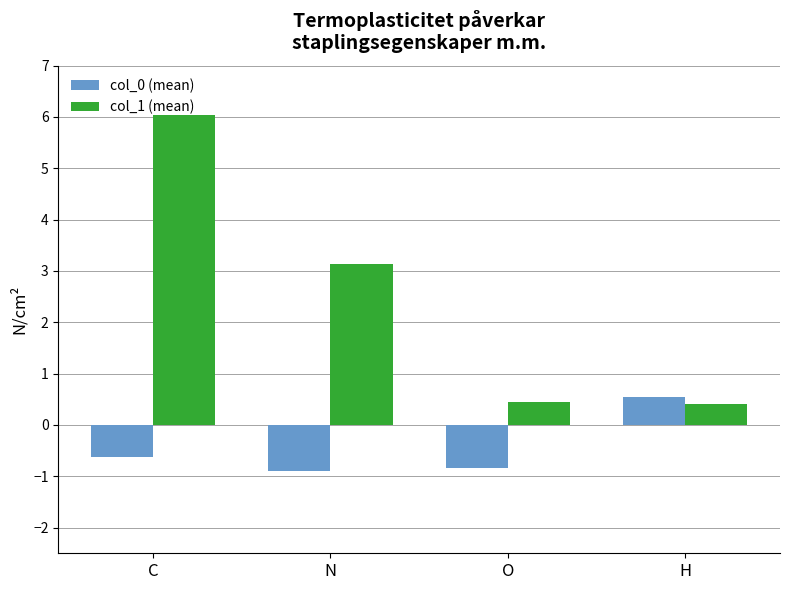

What is the maximum value for col_1 (mean)?

6.0